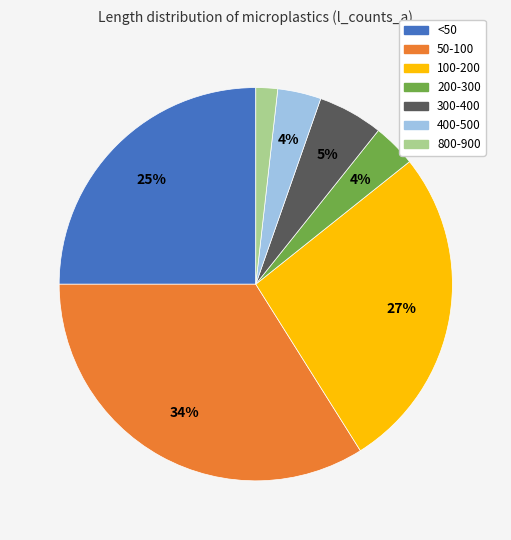

Is there a majority slice in this chart?

No